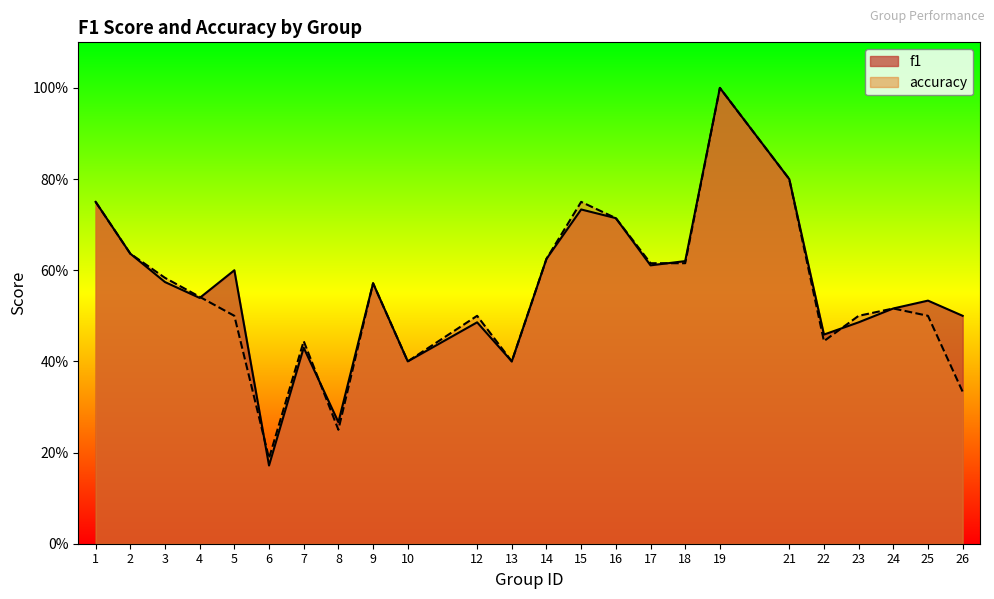

At which category does f1 reach its first local peak?

5